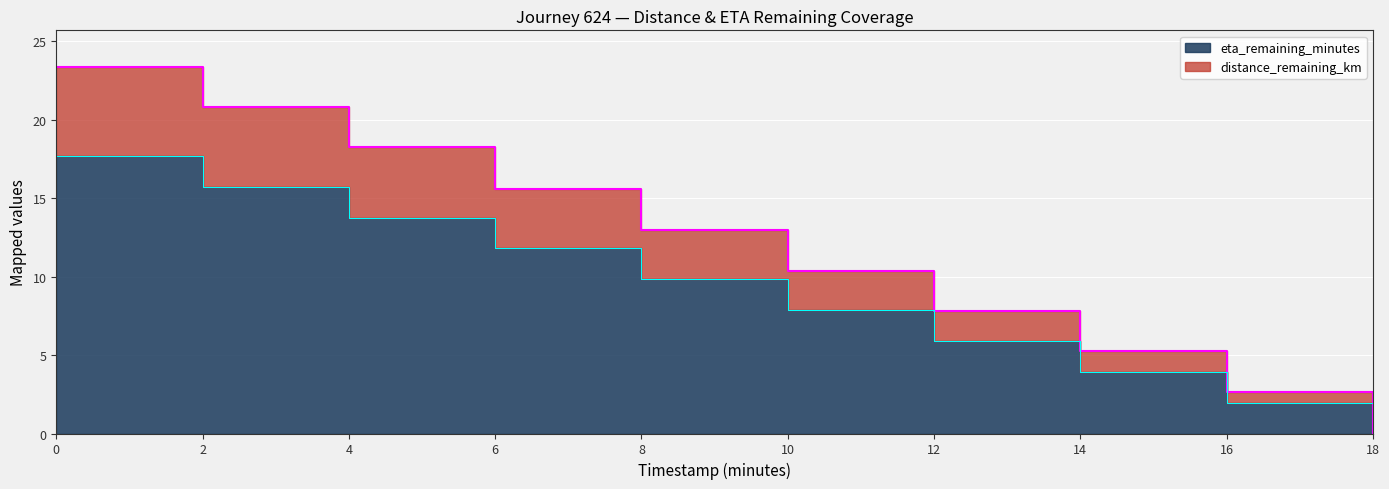

What is the difference between the highest and lowest values at 6.0?

3.8